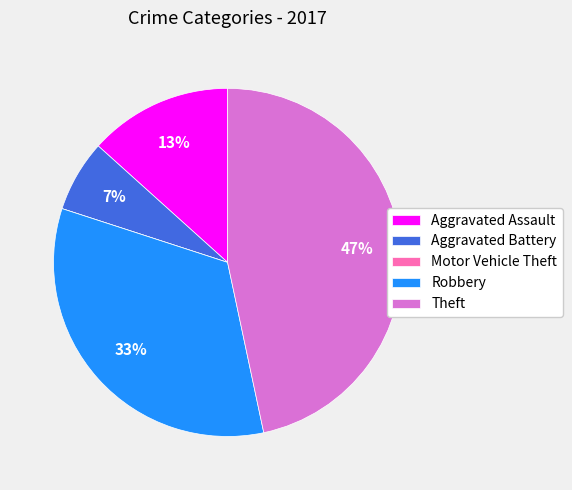

To the nearest percent, what portion does Theft represent?

47%